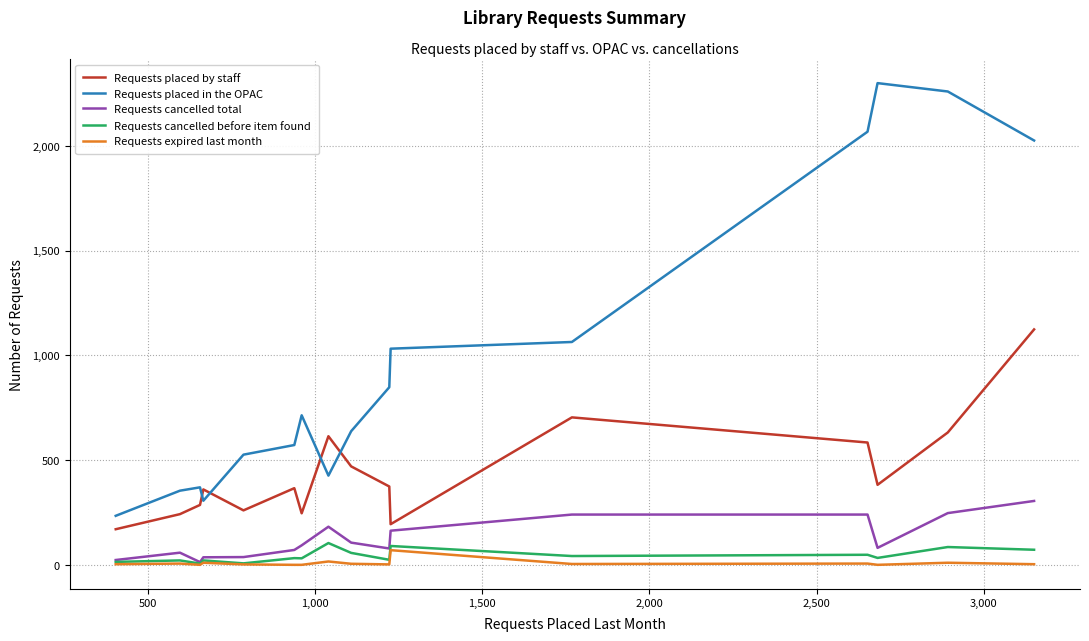

Count the number of categories in the chart.

16